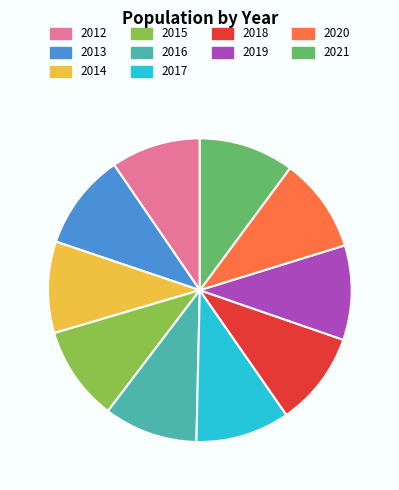

Is it true that 2018 is 21% of the pie?

False